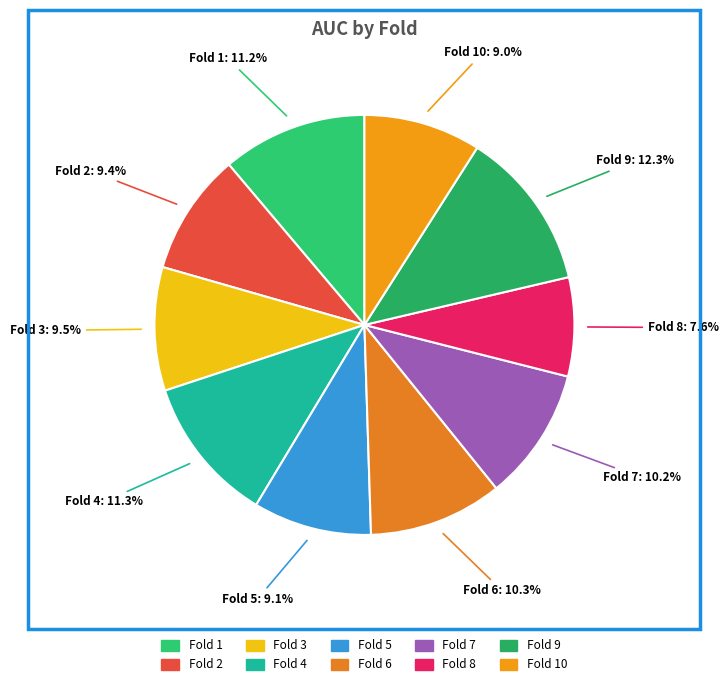

To the nearest percent, what is the average slice percentage?

10%